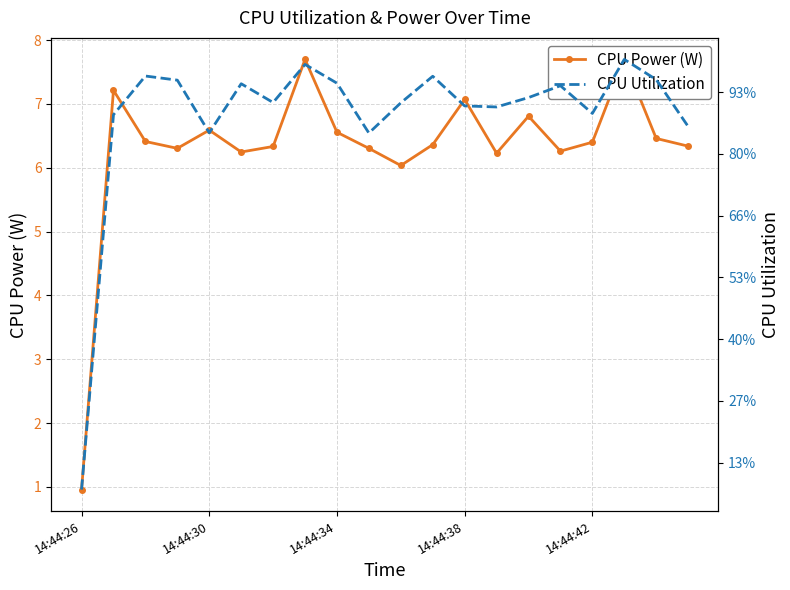

True or false: CPU Utilization and CPU Power (W) intersect in this chart.

False